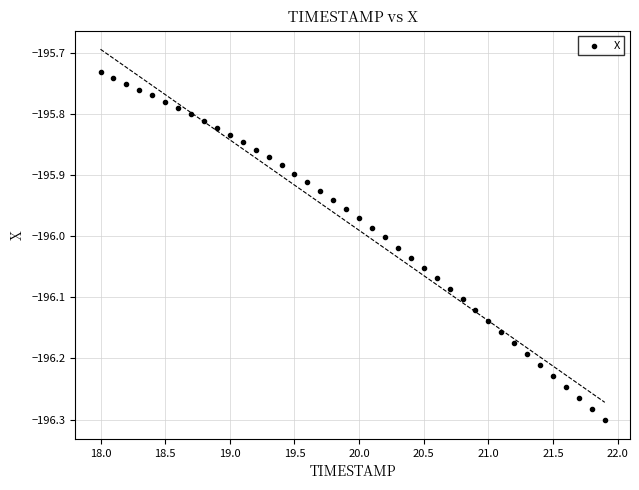

What is the range of X values (max minus min)?

3.9